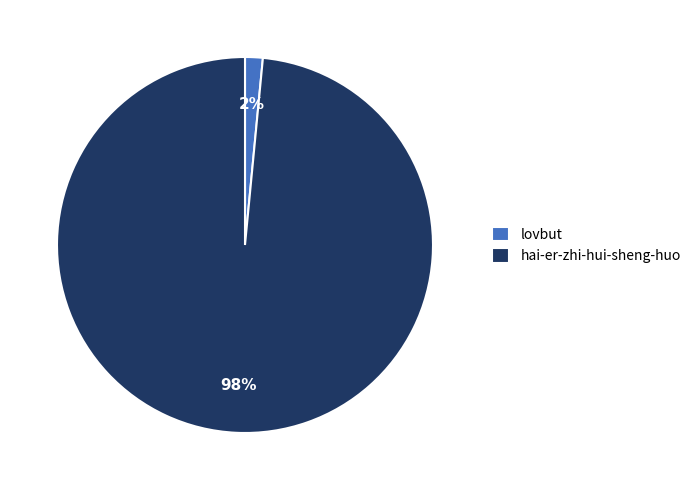

Which category has the smallest portion of the pie?

lovbut